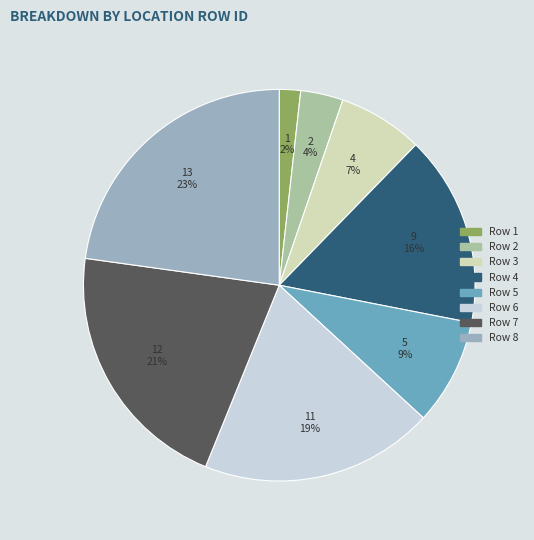

What is the change in value from Row 1 to Row 6?

+10